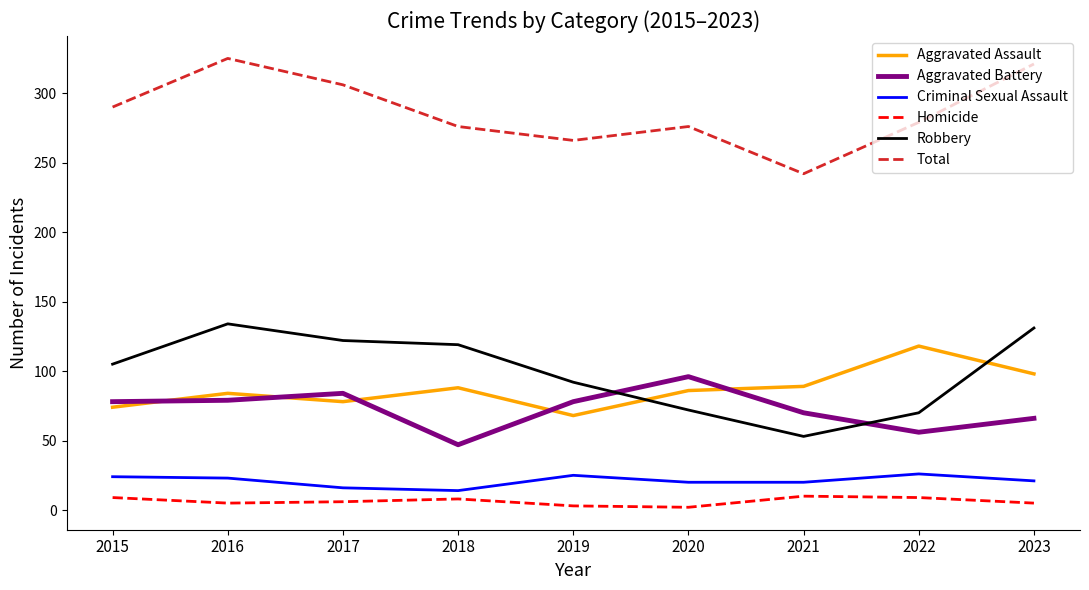

Where is Total nearest to the value 283?

2022